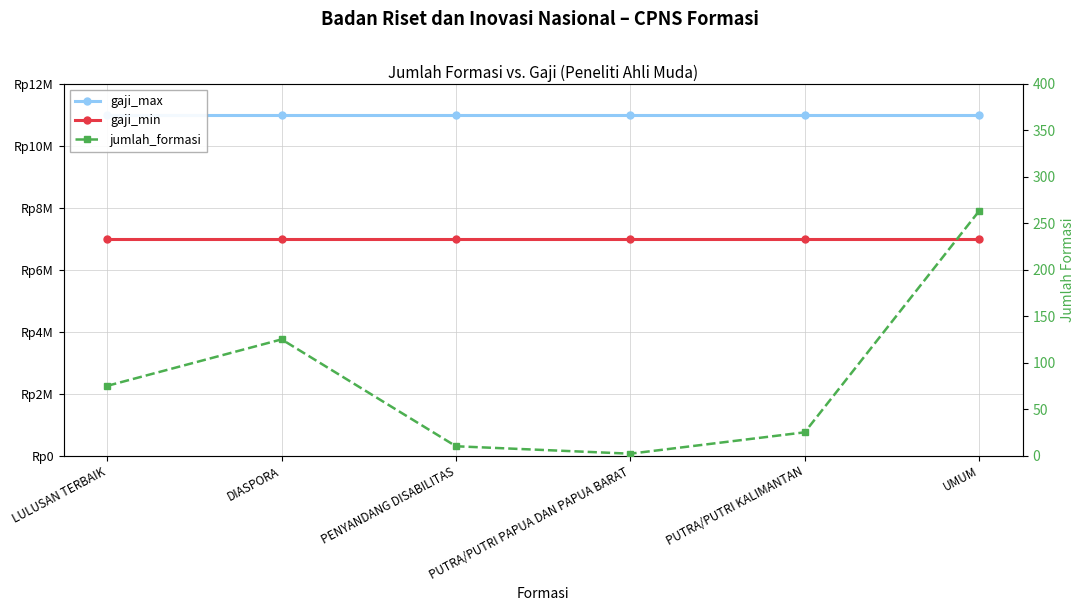

At how many categories does at least one series exceed 9439460?

6